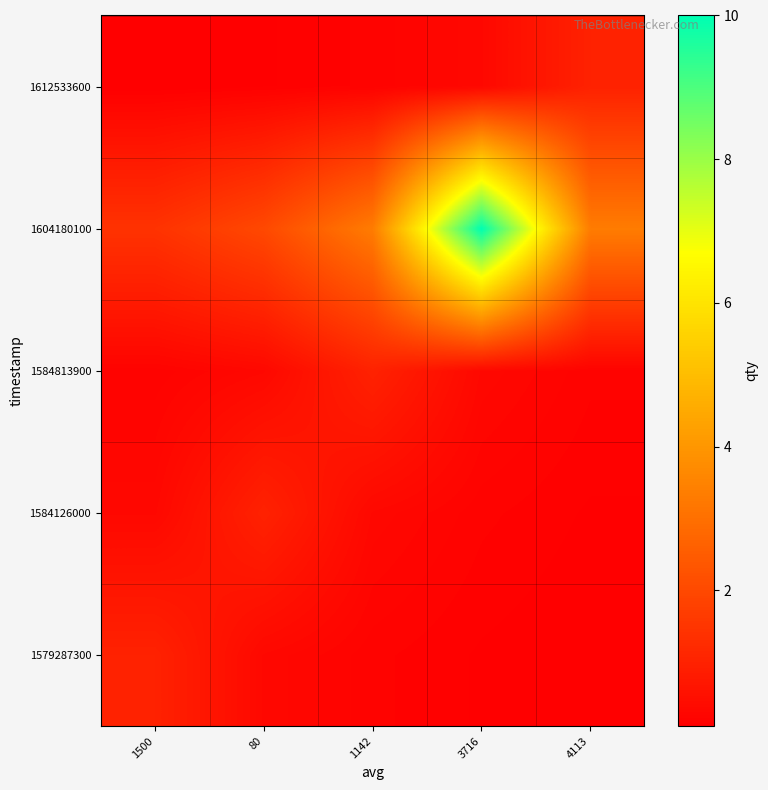

How many categories are shown in the chart?

5